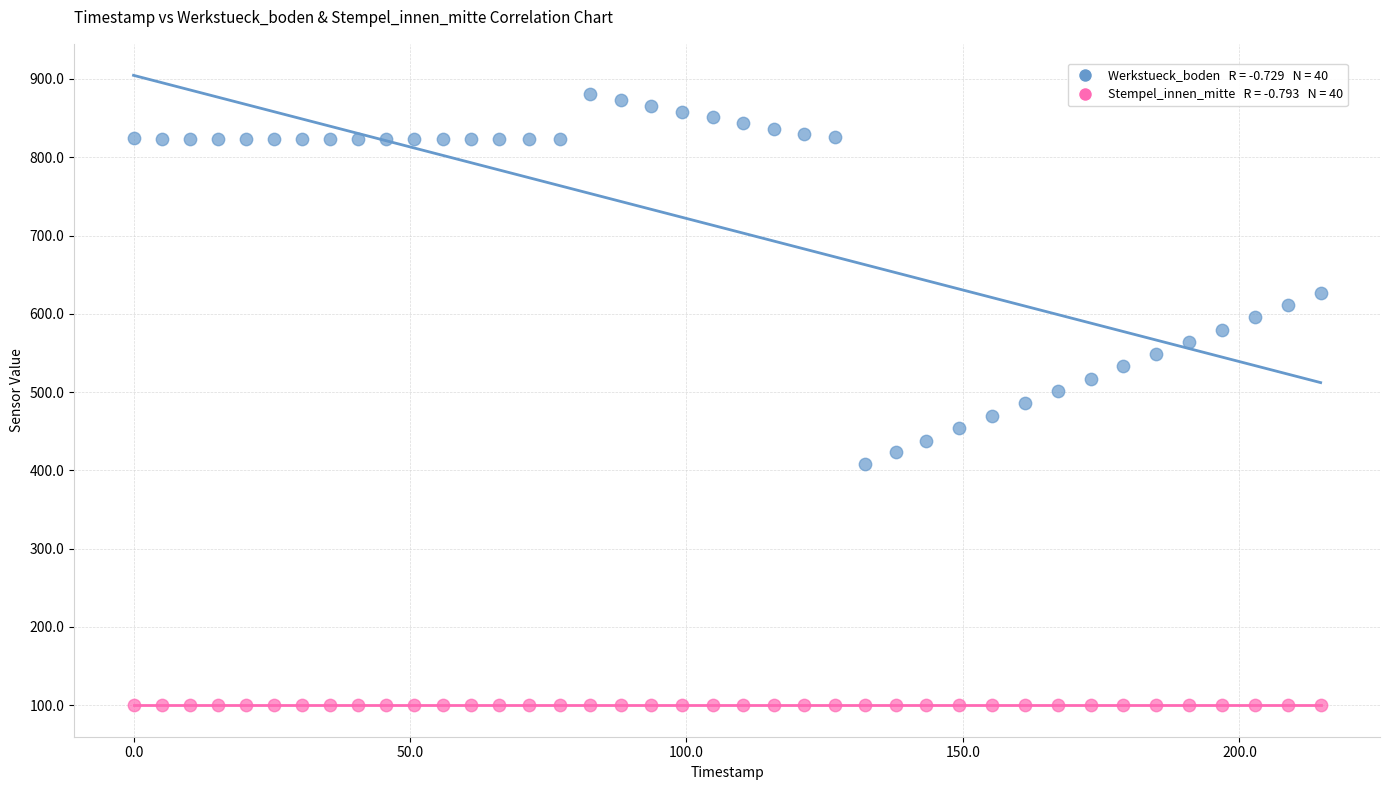

Across all data points, what is the range of X values (max minus min)?

214.7